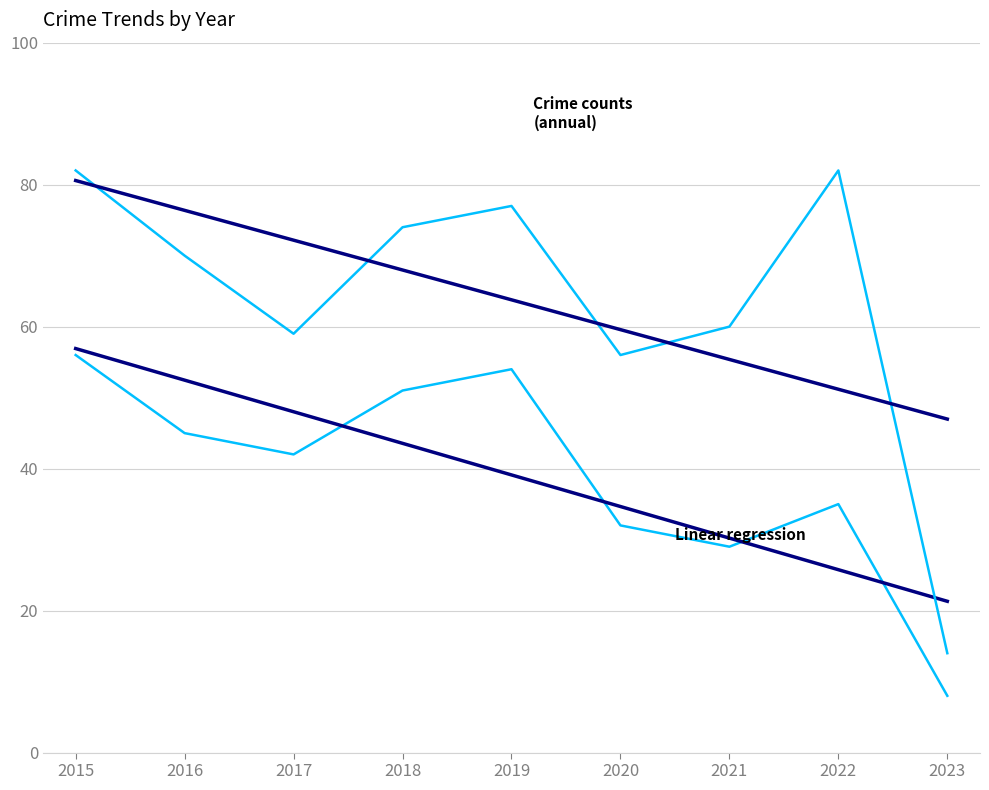

Is this an area chart (filled region under the line)?

No